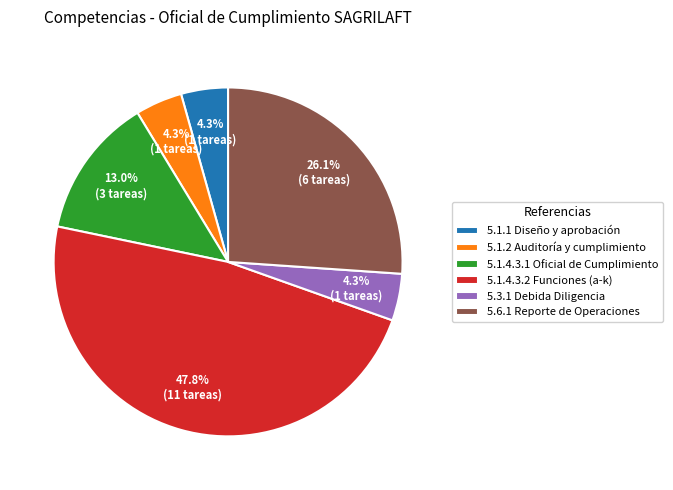

What portion of the pie excludes 5.1.2 Auditoría y cumplimiento?

95.7%